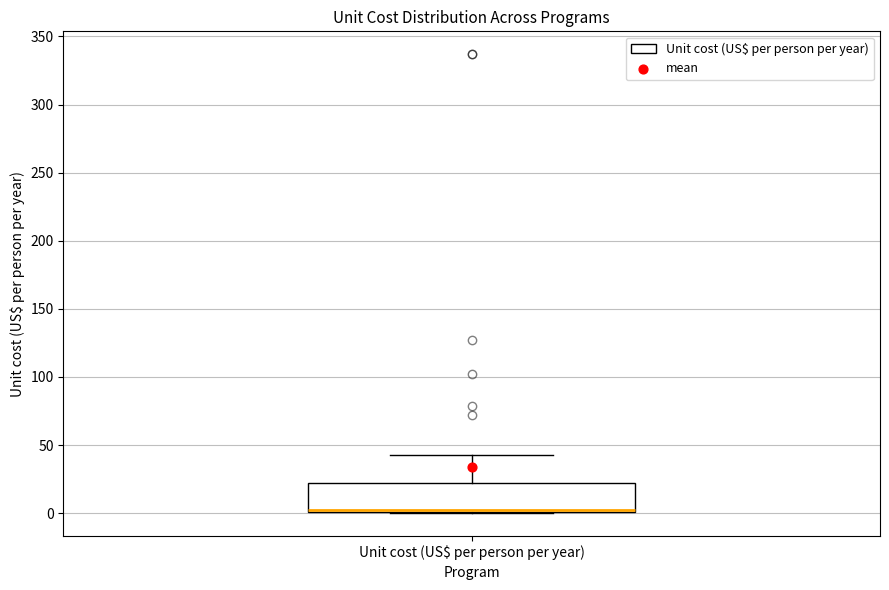

Where is the lower edge of the box for Unit cost (US$ per person per year) on the y-axis? The values are not printed on the chart, so give them approximately, as read against the axis.

0